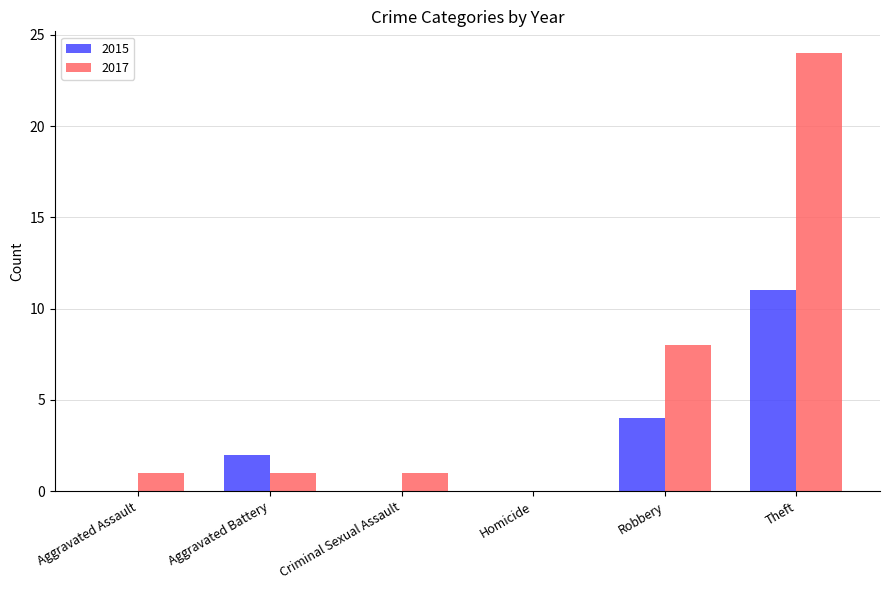

Are the bars horizontal?

No